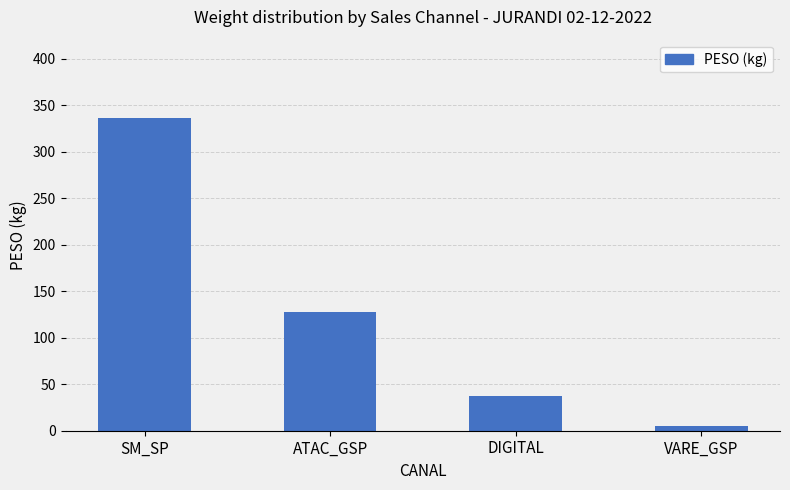

List the labels in order of value, largest first.

SM_SP, ATAC_GSP, DIGITAL, VARE_GSP